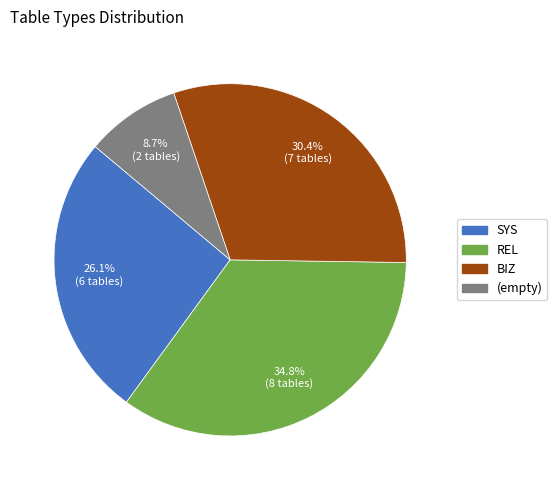

Does any single category account for the majority?

No